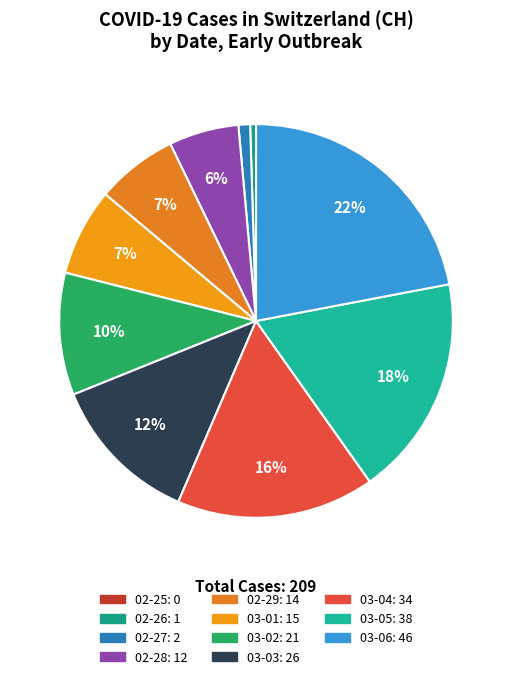

Which category has the smallest portion of the pie?

2020-02-25